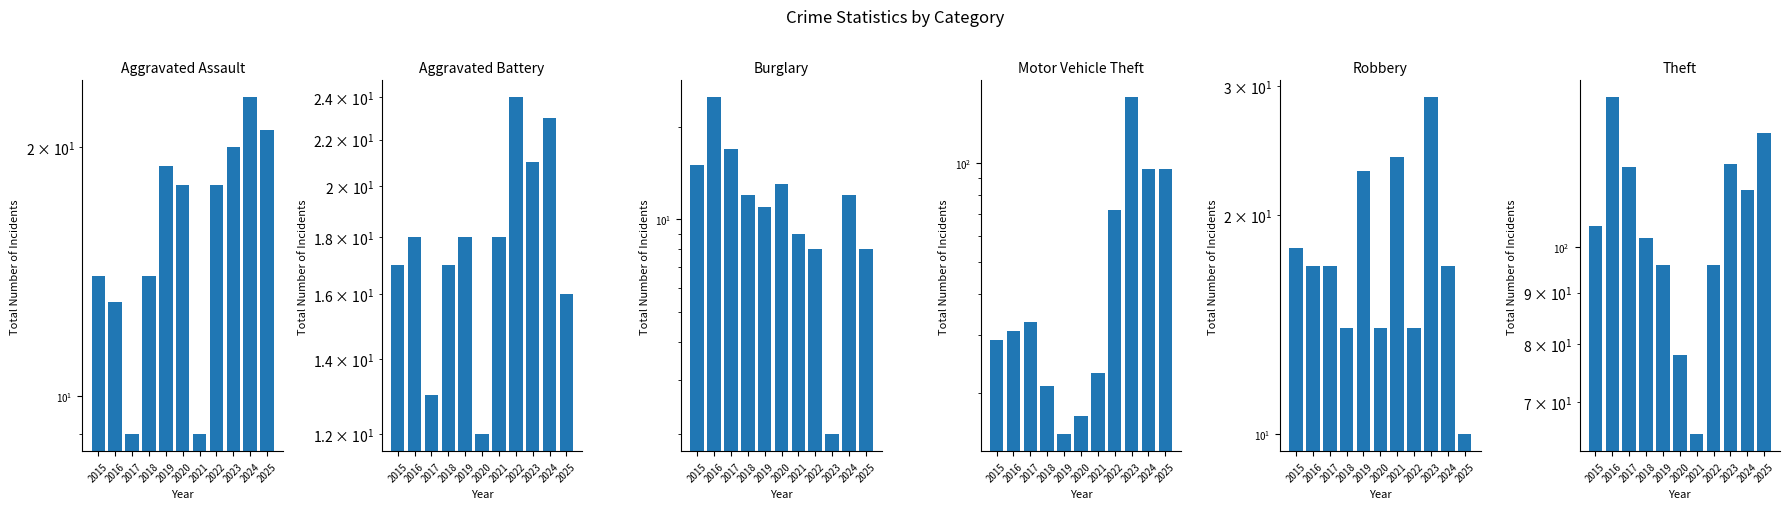

At which label does Motor Vehicle Theft first exceed 31?

2017